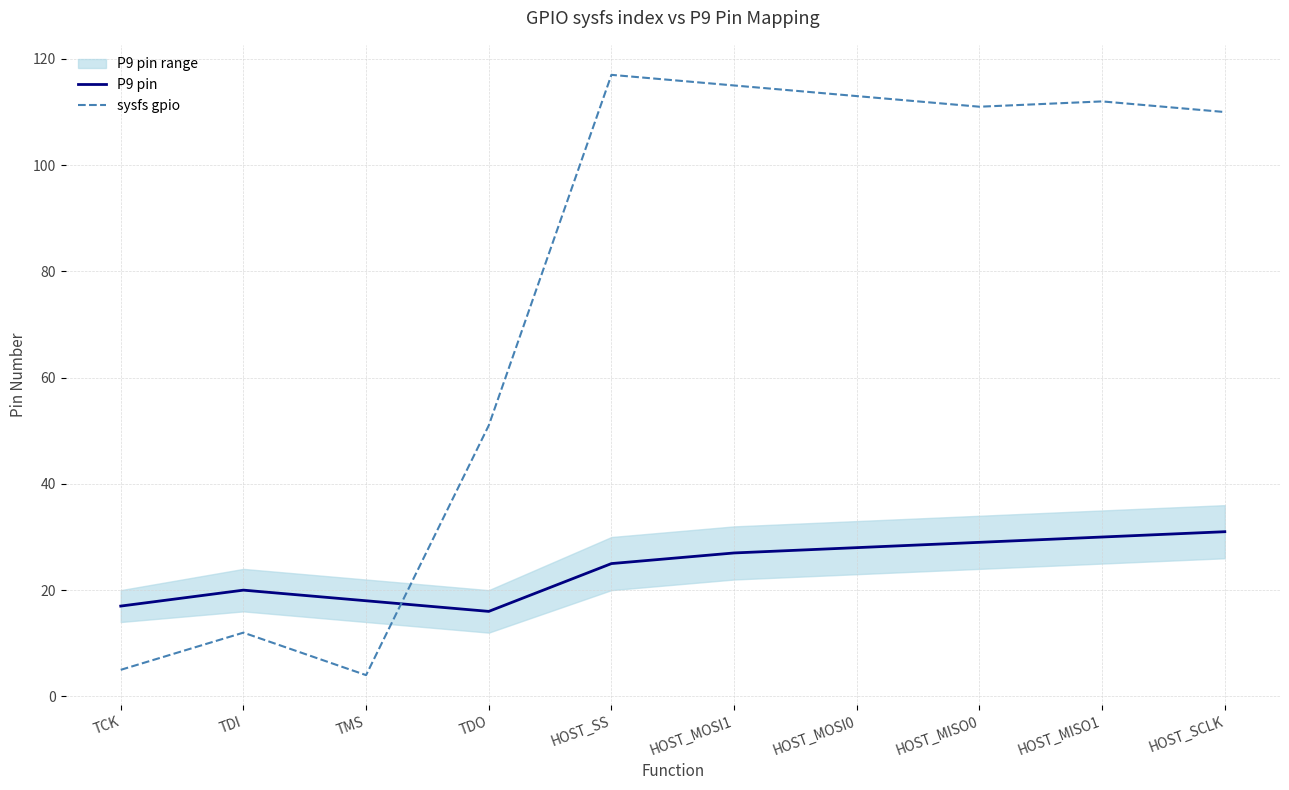

Which category has the lowest value across all series?

TMS